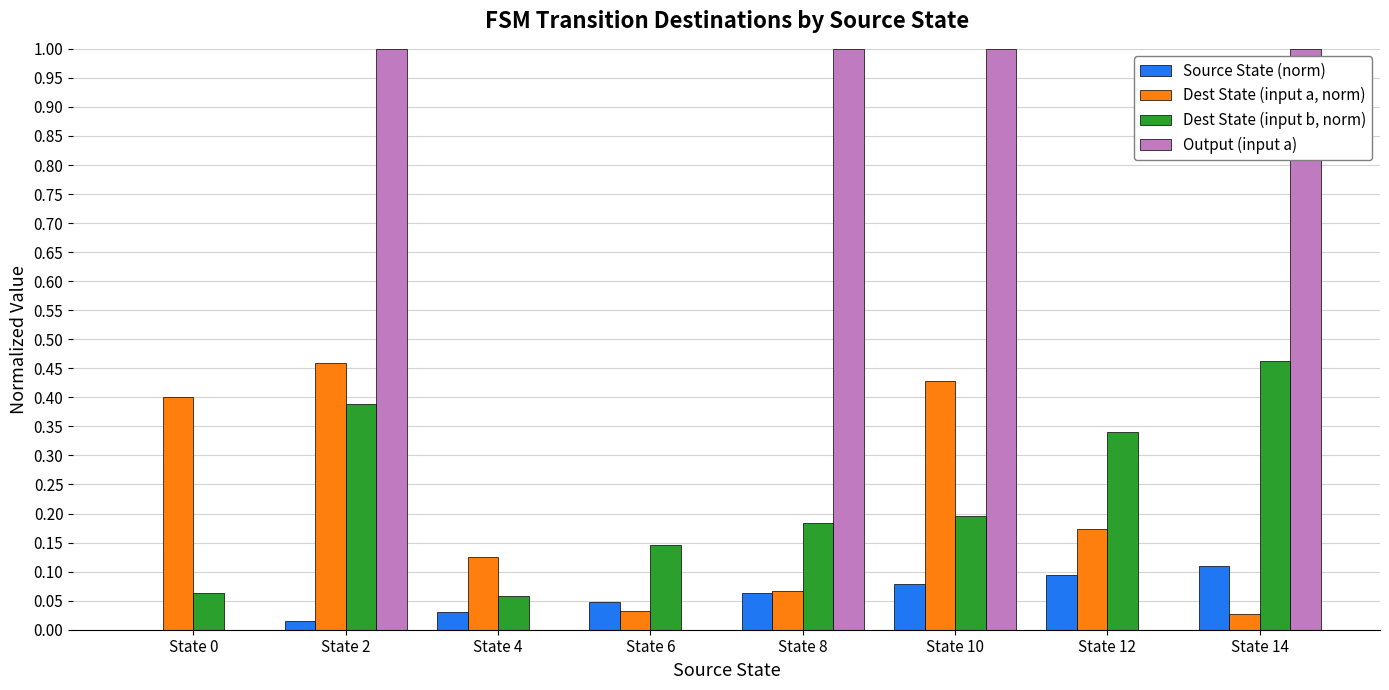

What is the maximum value shown in the chart?

1.0